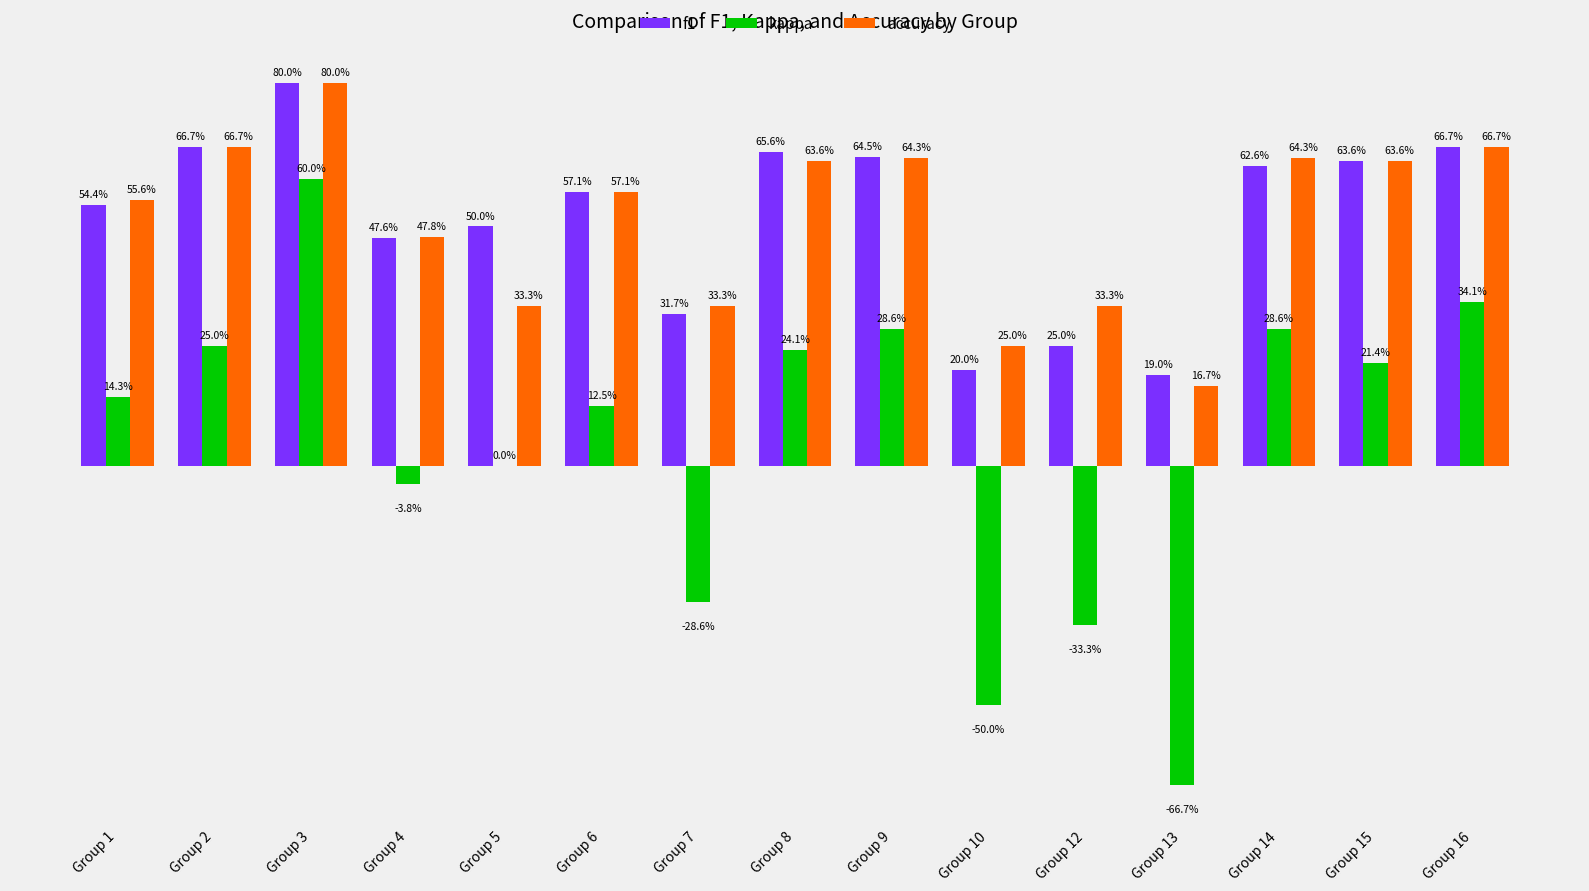

What are all the series names shown in the legend?

f1, kappa, accuracy